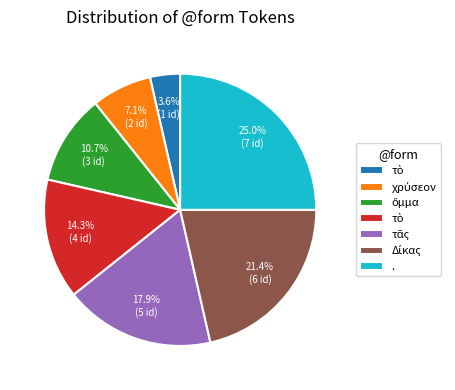

How many slices are in this pie chart?

7